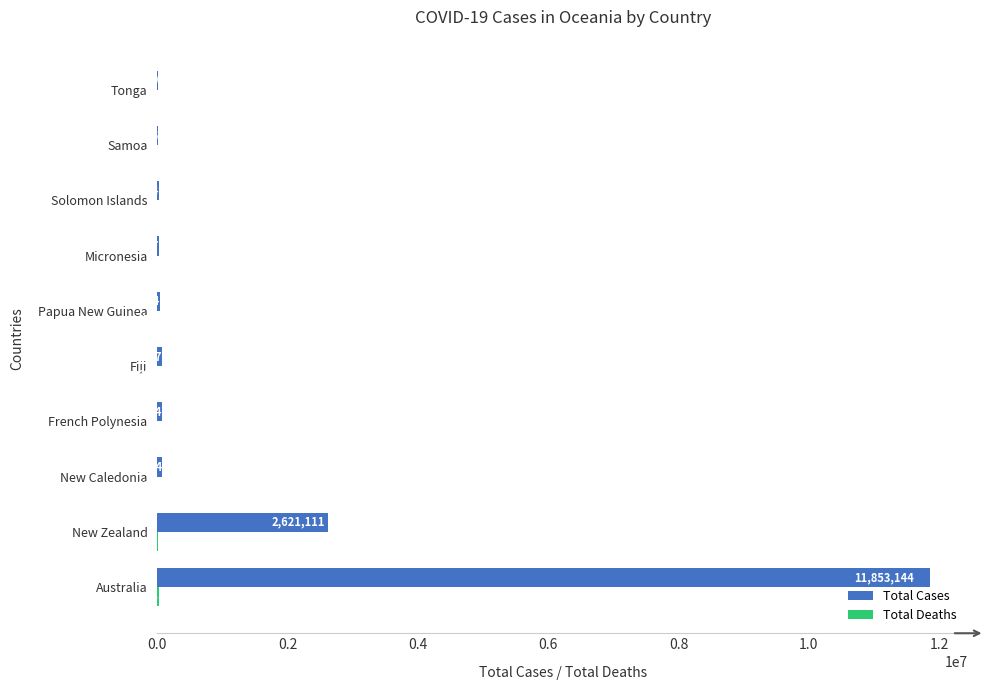

At which label is Total Cases closest to 5935047?

New Zealand